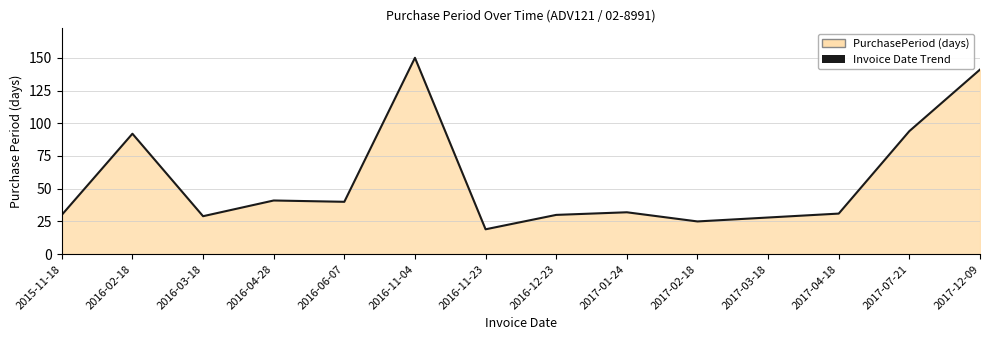

Reading left to right, what are all the values shown in this chart?

2015-11-18=30	2016-02-18=92	2016-03-18=29	2016-04-28=41	2016-06-07=40	2016-11-04=150	2016-11-23=19	2016-12-23=30	2017-01-24=32	2017-02-18=25	2017-03-18=28	2017-04-18=31	2017-07-21=94	2017-12-09=141